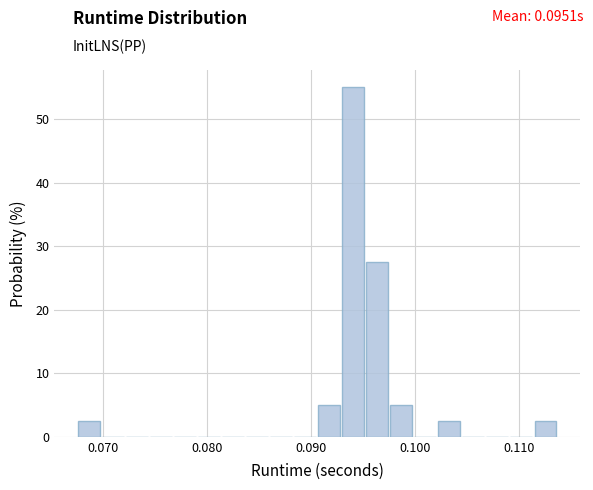

Read against the x-axis, roughly where is the centre of the tallest bar?

0.094